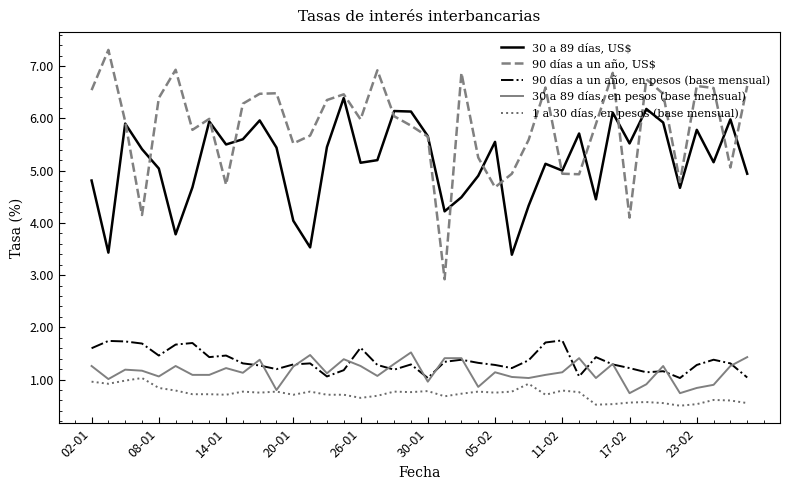

Which series has the largest range (max minus min)?

90 días a un año, US$